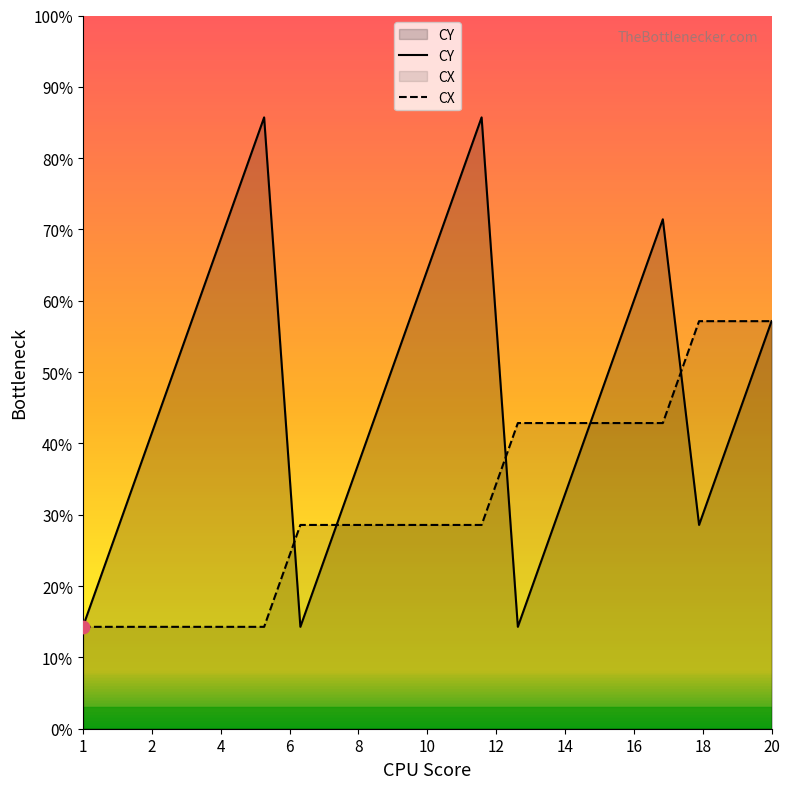

Which series contains the highest Y value?

CY